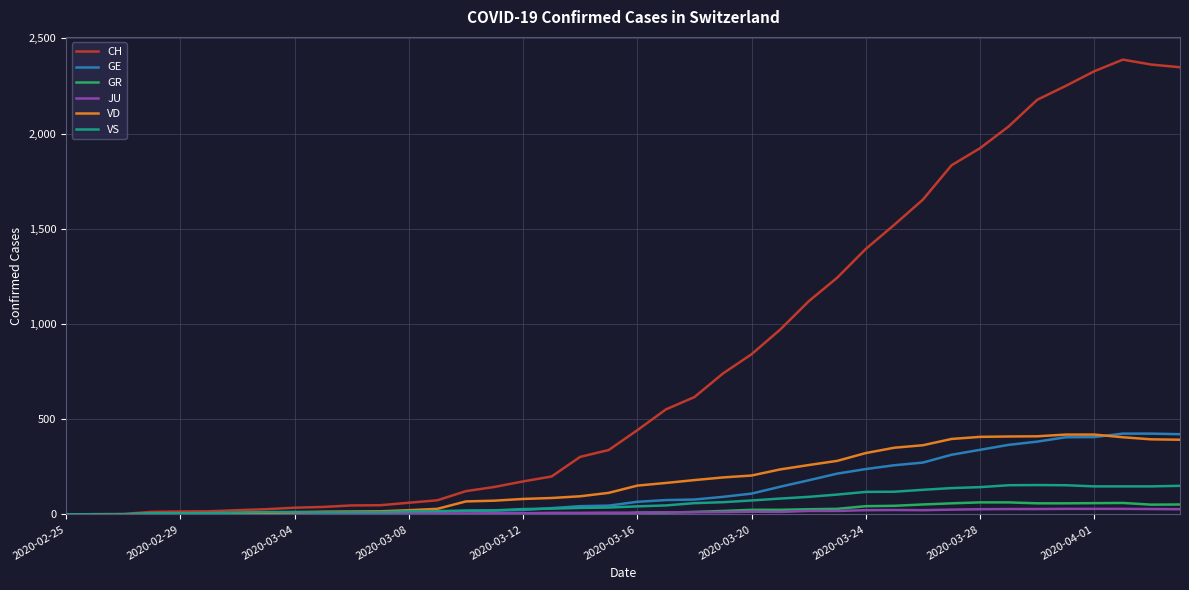

What is the greatest value displayed?

2388